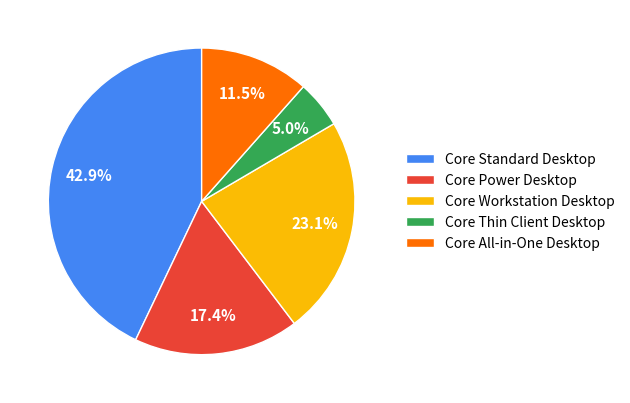

What portion of the pie excludes Core Power Desktop?

82.6%